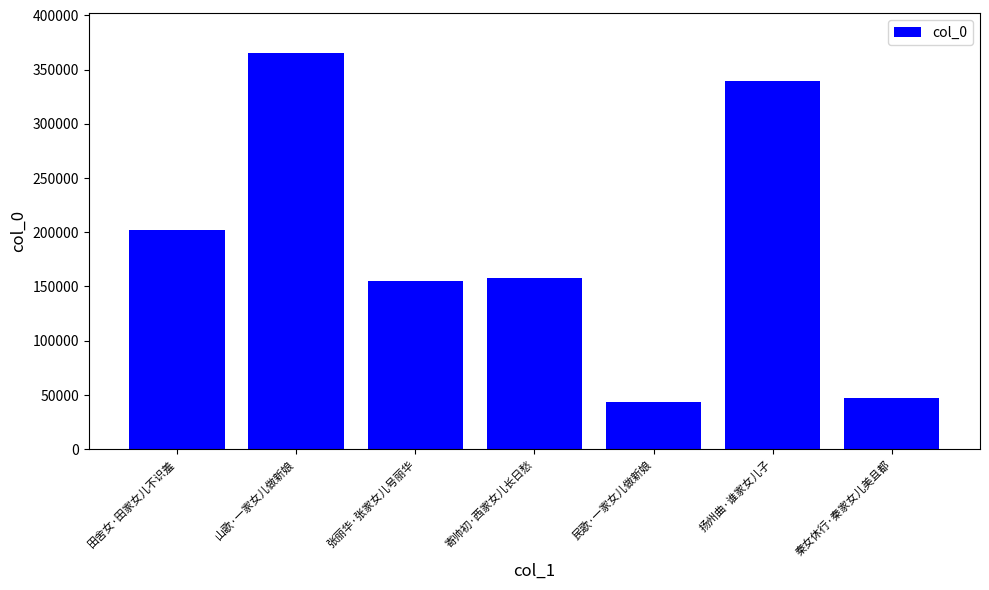

What position from the right is 张丽华·张家女儿号丽华?

5